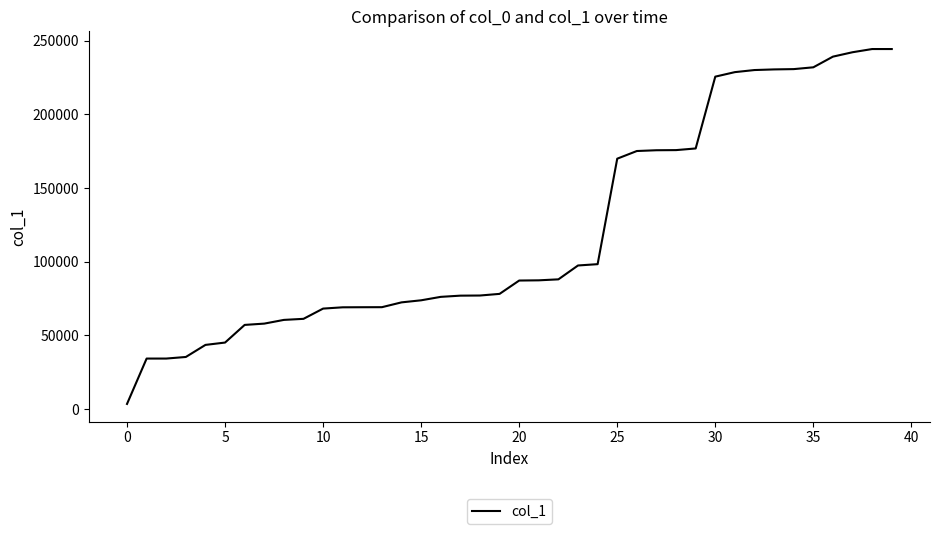

Is this an area chart (filled region under the line)?

No